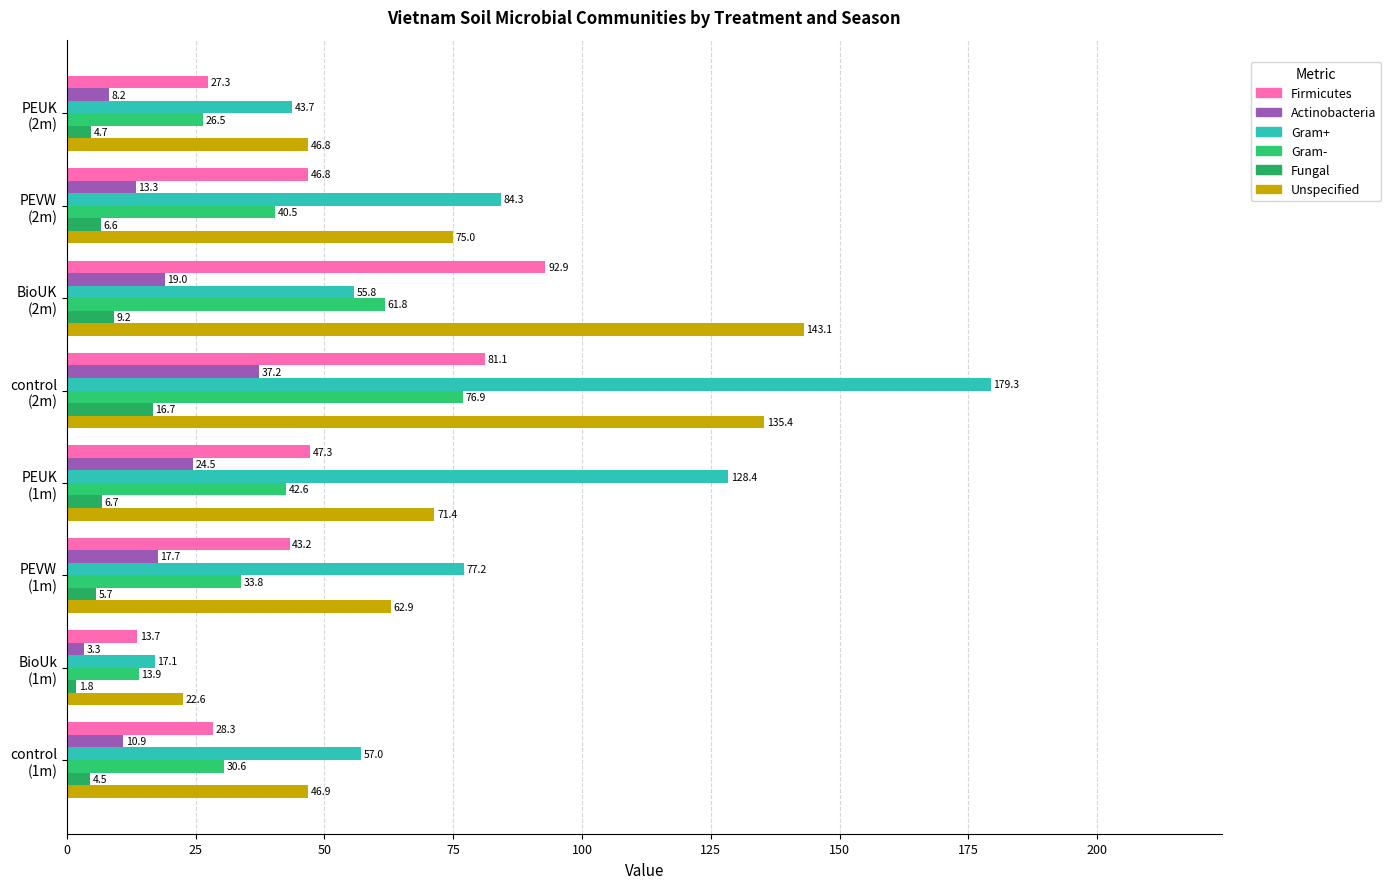

How many data points does each series have?

8